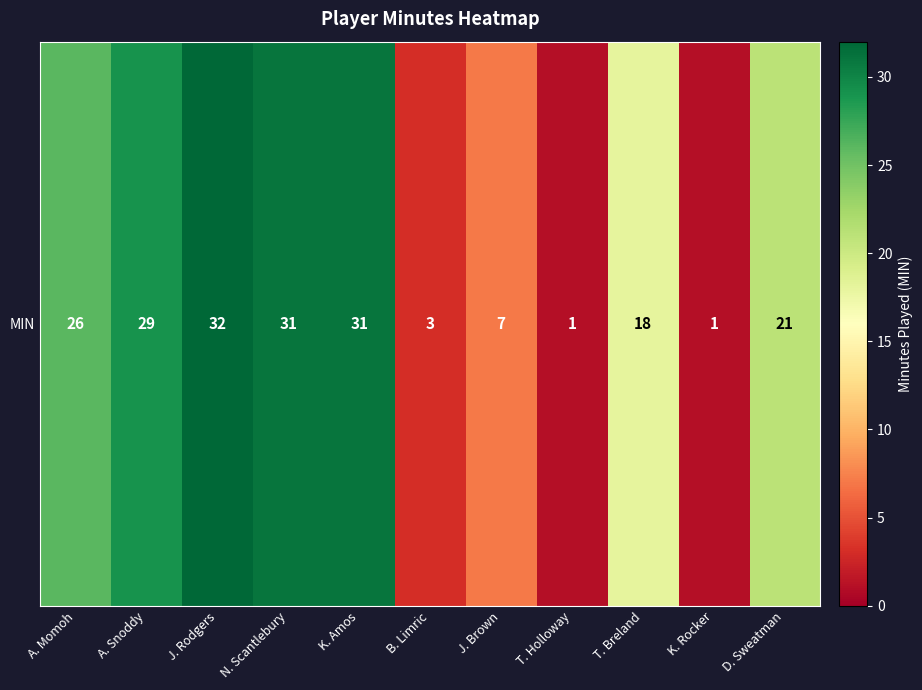

Which label corresponds to the largest value in the chart?

J. Rodgers